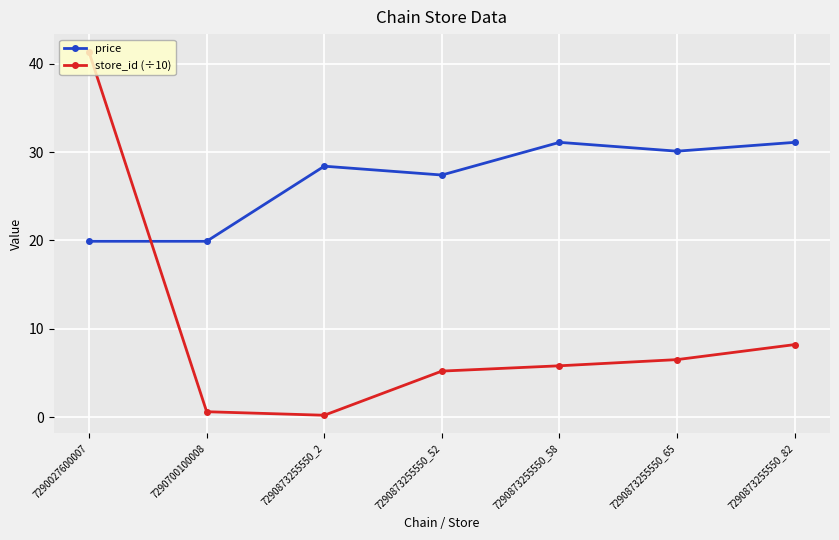

Rank the series at 7290873255550_58 from lowest to highest value.

store_id (÷10), price